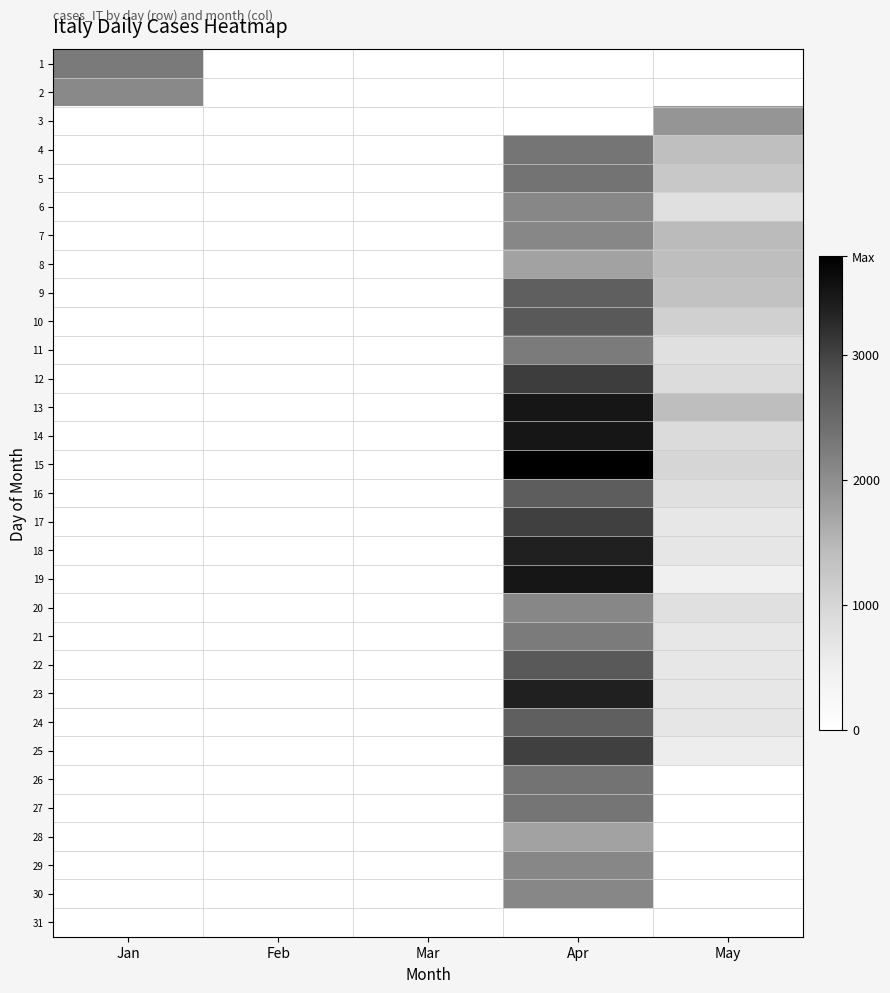

Count the number of data series in this chart.

31